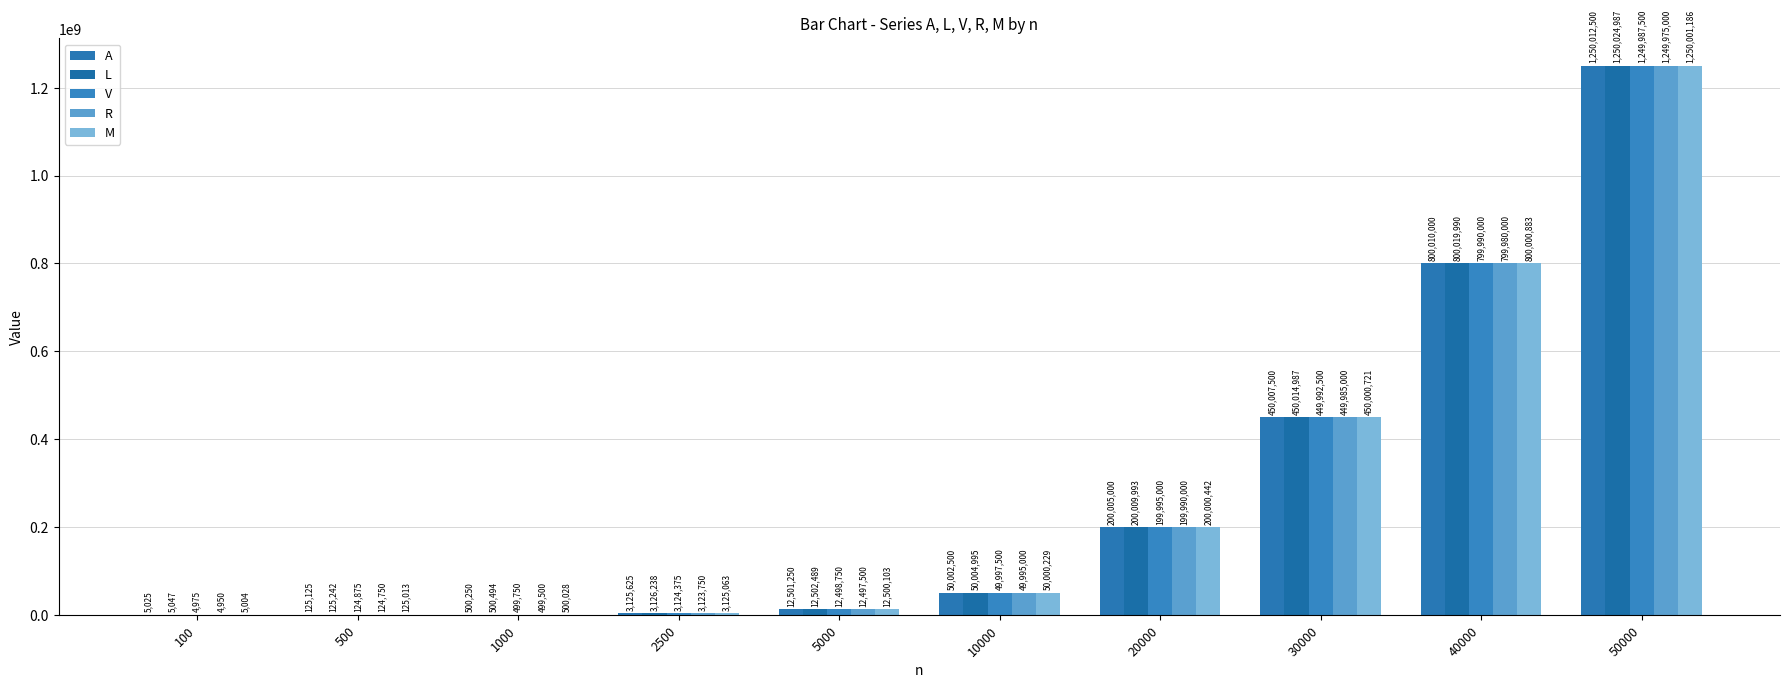

What are all the series names shown in the legend?

A, L, V, R, M